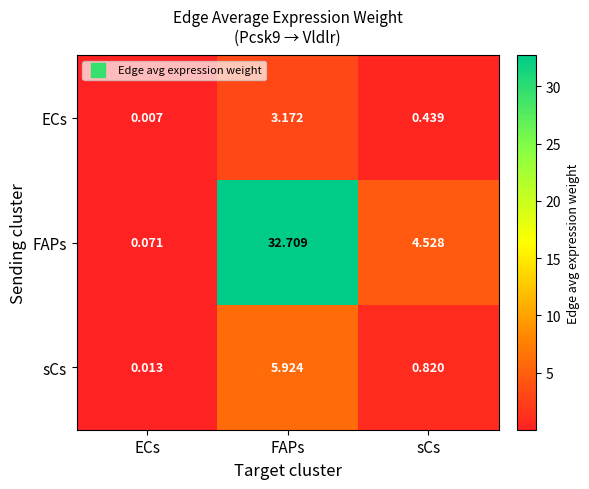

What is the total value across all series at sCs?

5.8